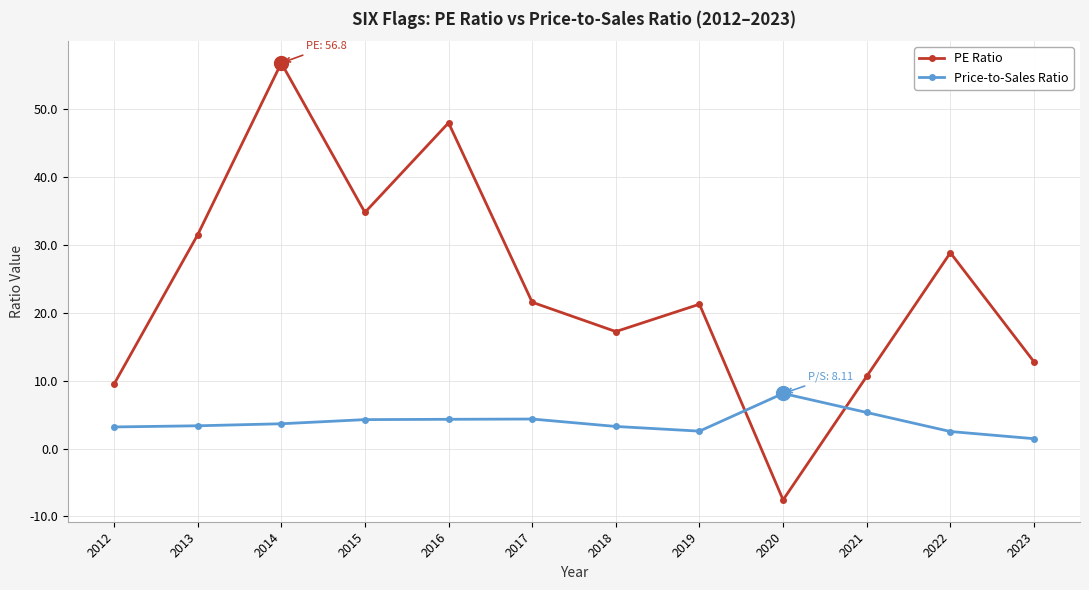

Is the value of PE Ratio at 2021 greater than the value of Price-to-Sales Ratio at 2022?

Yes